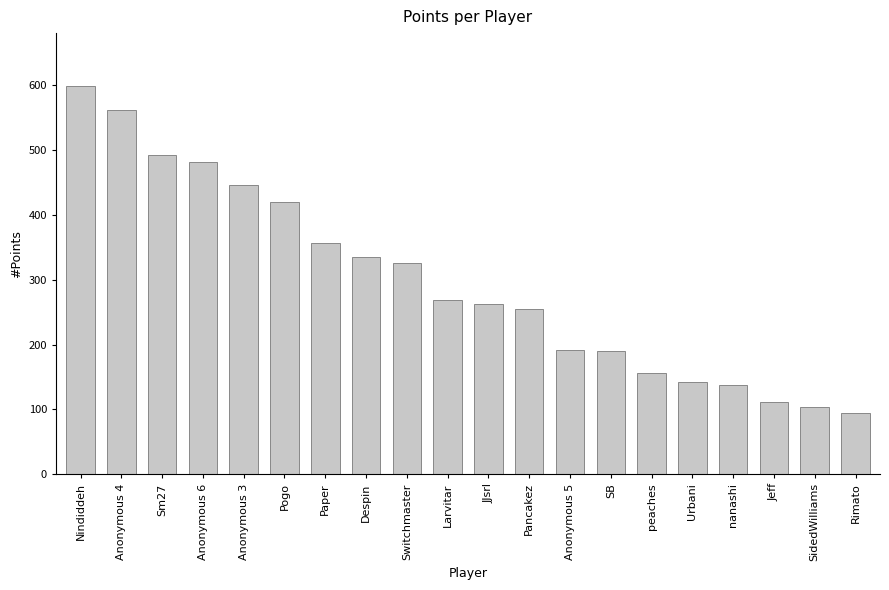

Between Larvitar and Switchmaster, which is larger?

Switchmaster